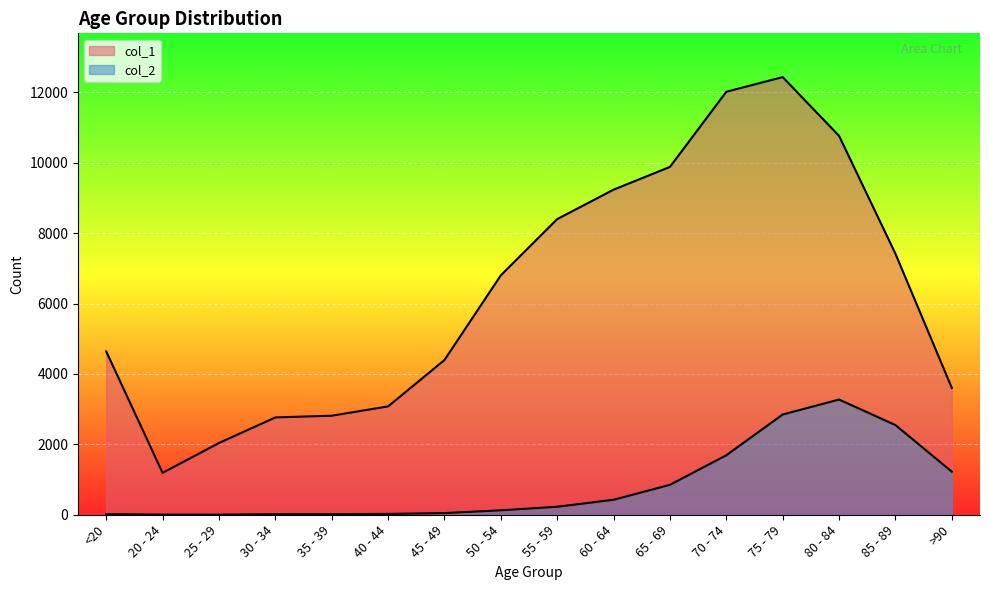

What is the minimum value shown in the chart?

3